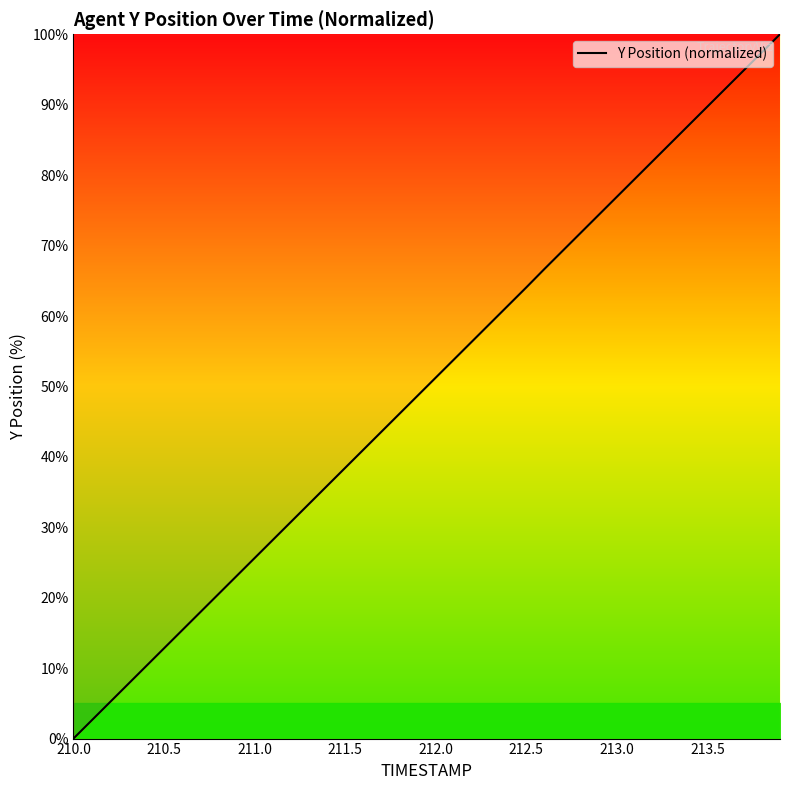

What is the maximum value shown in the chart?

100.0